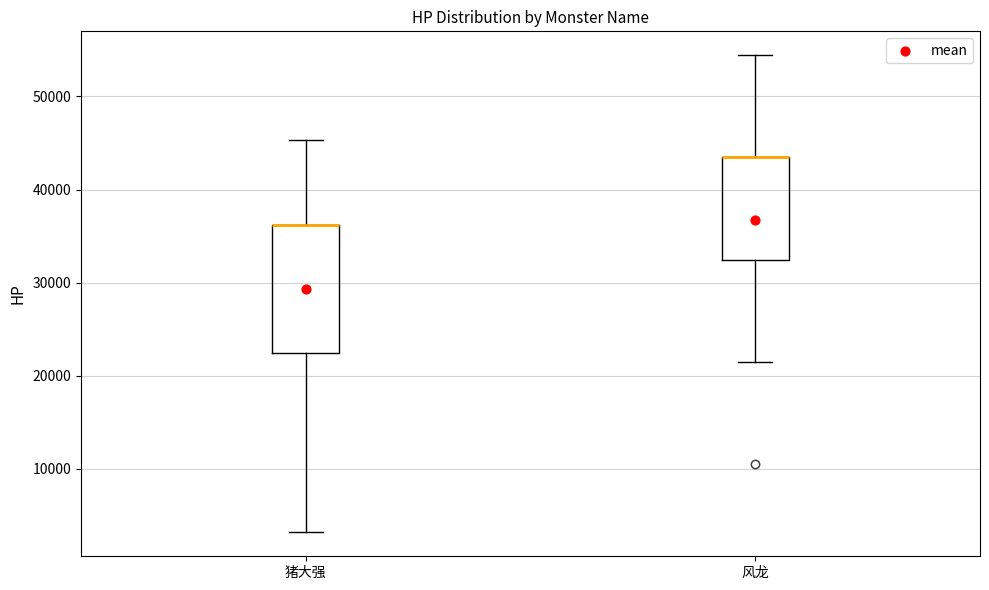

Reading left to right, read every box against the y-axis: the position of its median line, the range the box covers, and the ends of its whiskers. The values are not printed on the chart, so give them approximately, as read against the axis.

猪大强: median 36000 (drawn on the box's upper edge), box 22000 to 36000, whiskers 3000 to 45000
风龙: median 43000 (drawn on the box's upper edge), box 32000 to 43000, whiskers 21000 to 54000